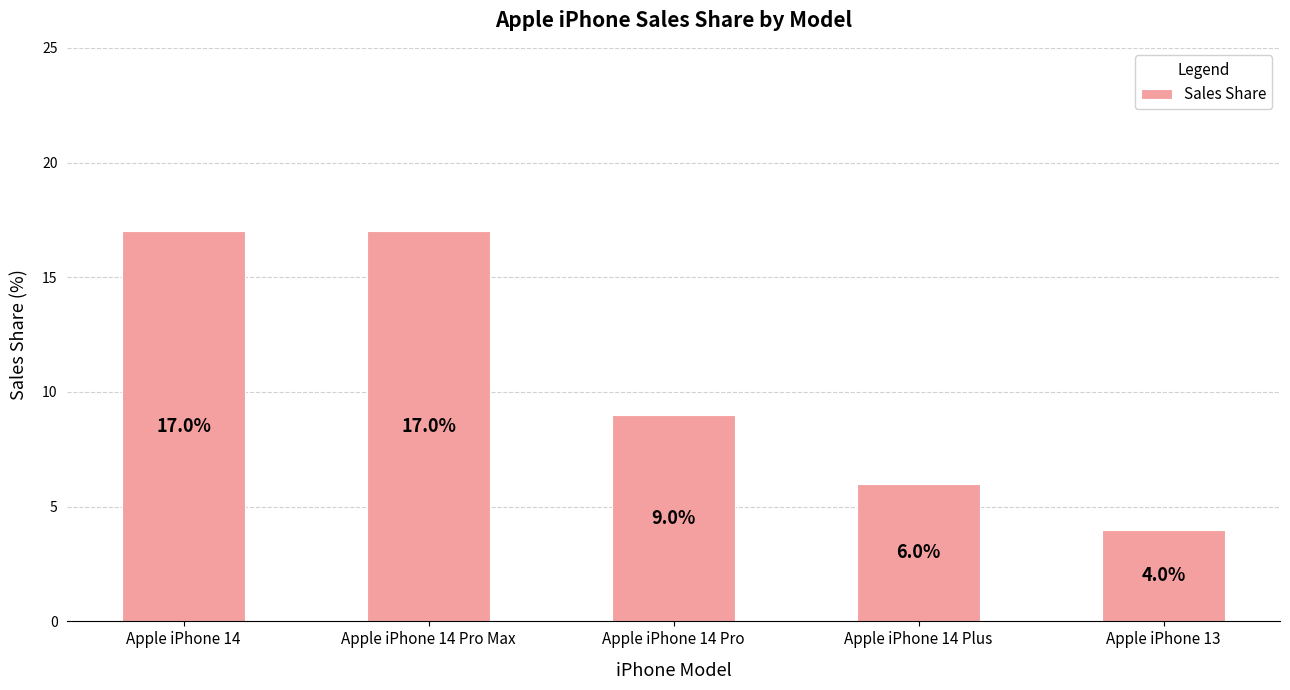

Does the chart contain any negative values?

No